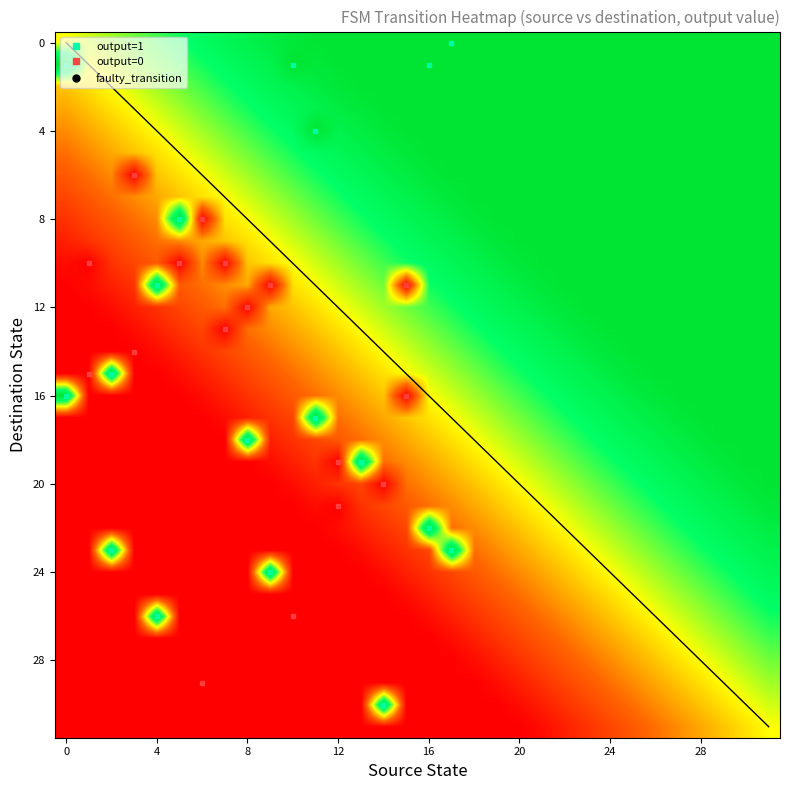

How many values in 16 are above zero?

26